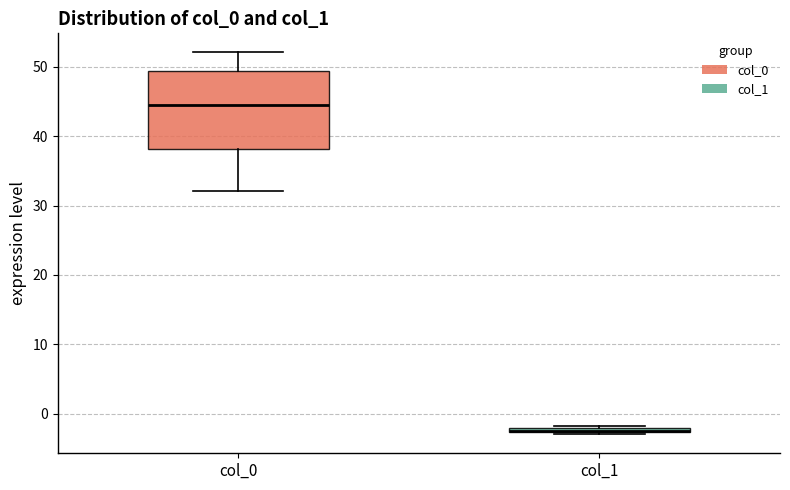

Comparing the boxes themselves (not the whiskers), which one is the tallest?

col_0